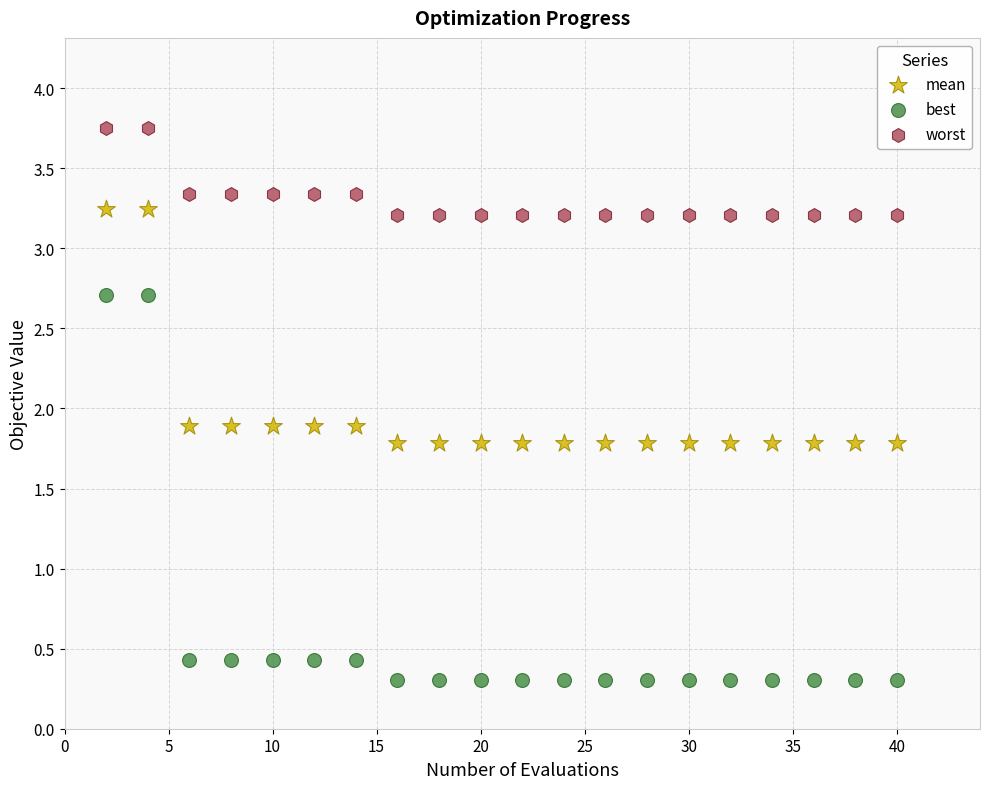

Which series reaches the maximum Y coordinate?

worst